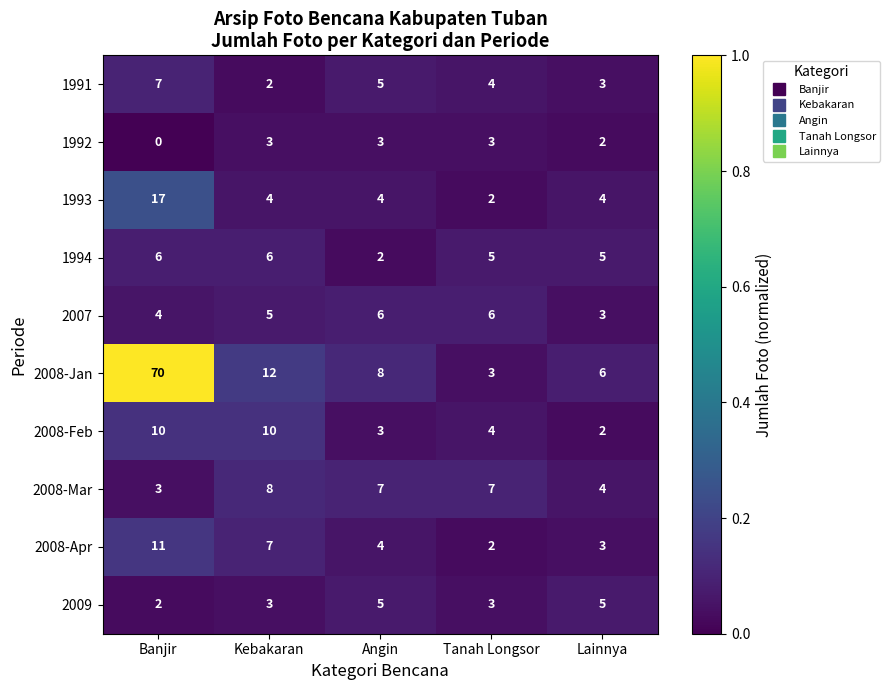

Is it true that 2009 equals 2 at Banjir?

True